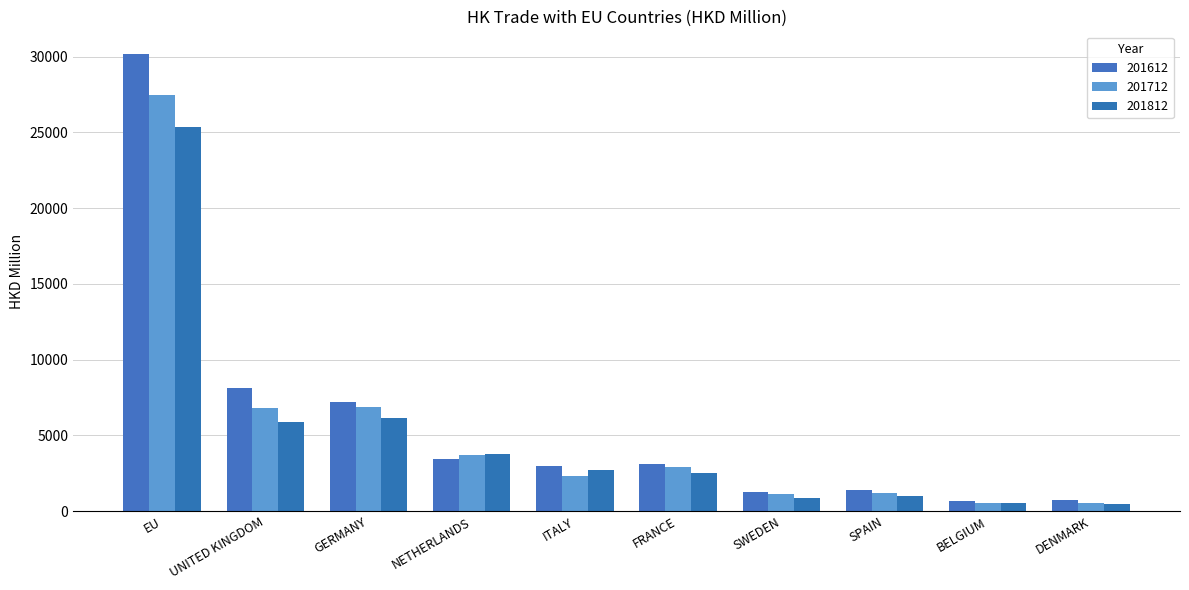

At GERMANY, list the series in order from largest to smallest.

201612, 201712, 201812